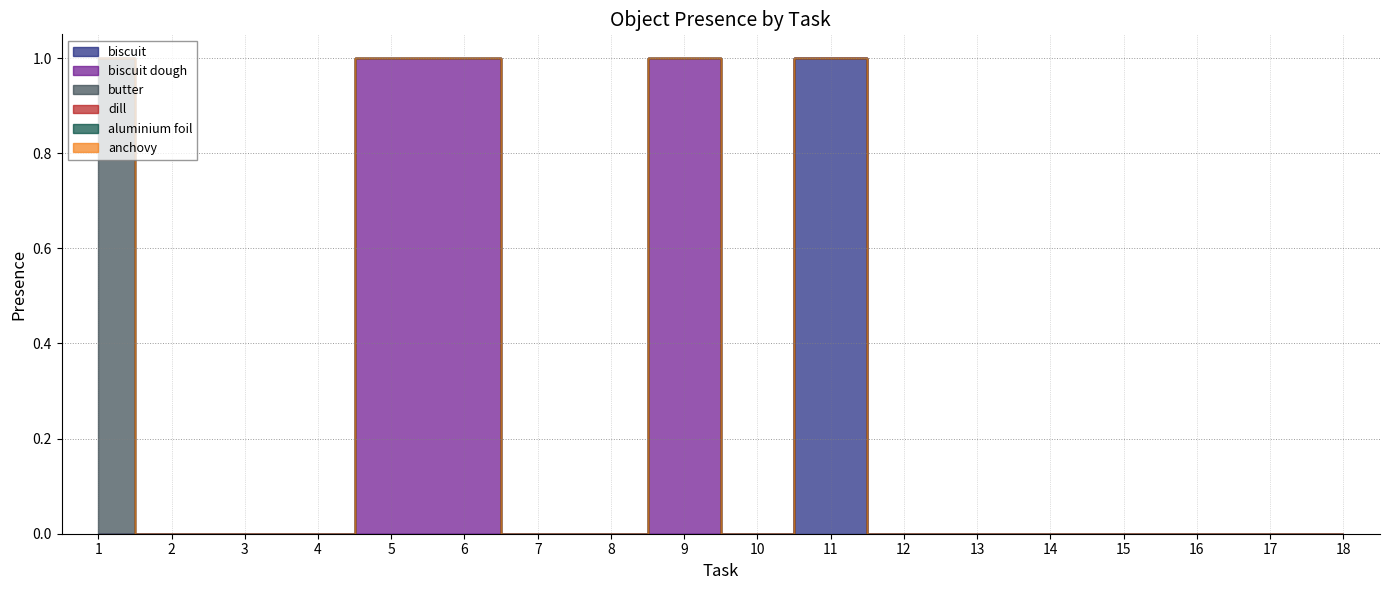

How many lines are shown in the chart?

6